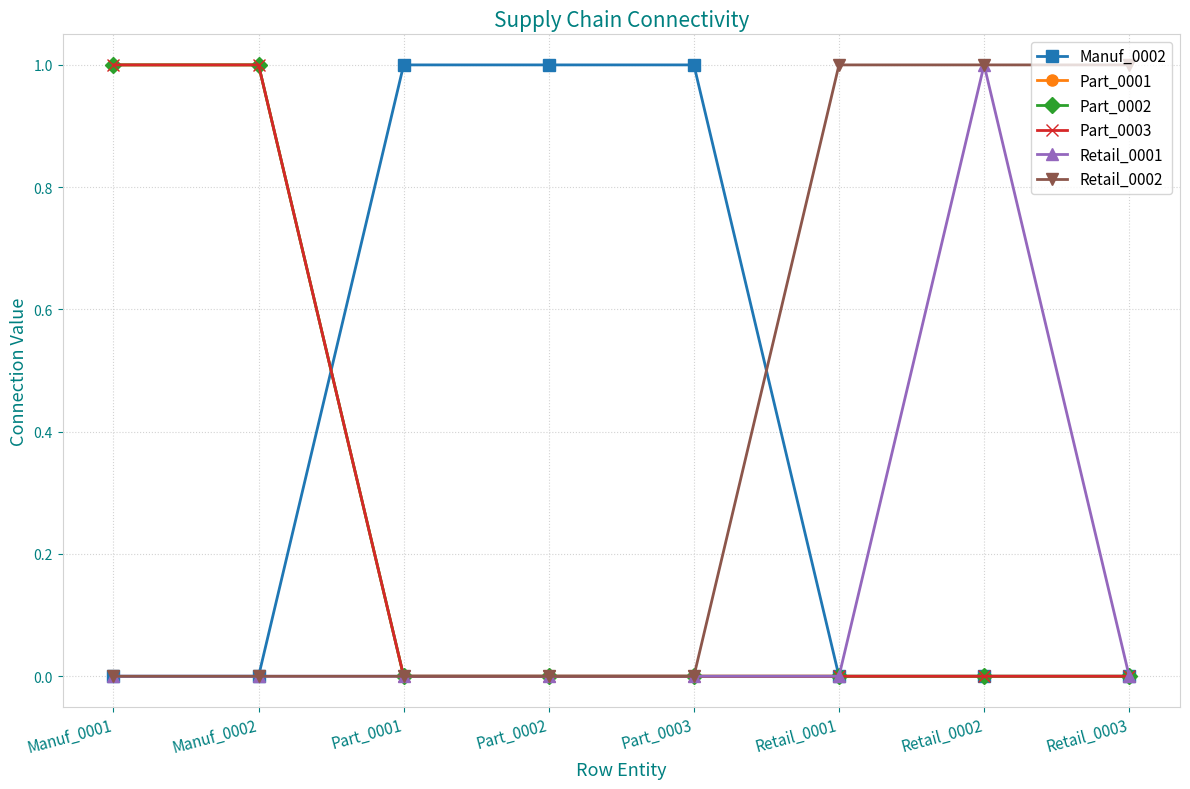

What are all the series names shown in the legend?

Manuf_0002, Part_0001, Part_0002, Part_0003, Retail_0001, Retail_0002